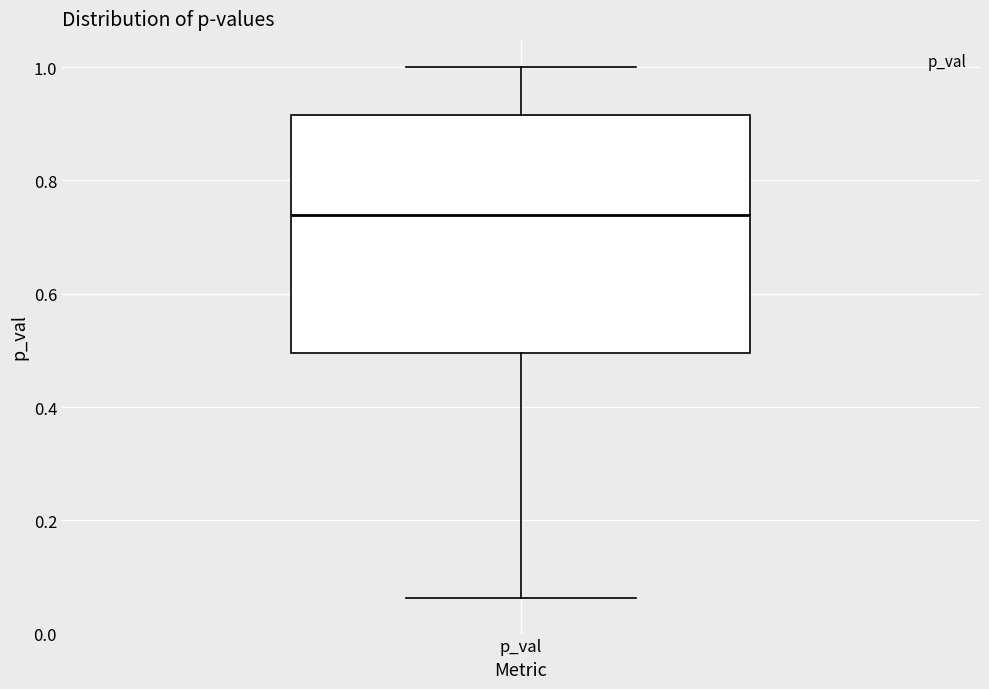

Read this box plot against the y-axis: the position of the median line, the range covered by the box, and the ends of both whiskers. The values are not printed on the chart, so give them approximately, as read against the axis.

median 0.74, box 0.50 to 0.92, whiskers 0.06 to 1.00